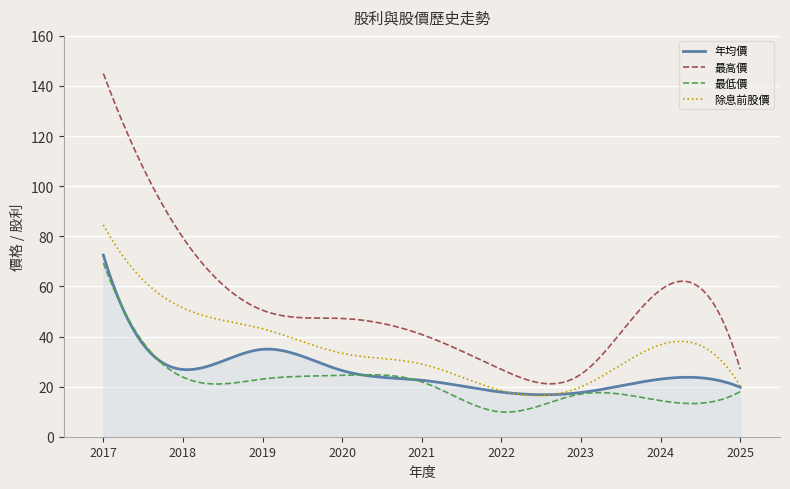

Which series has the largest total across all categories?

最高價